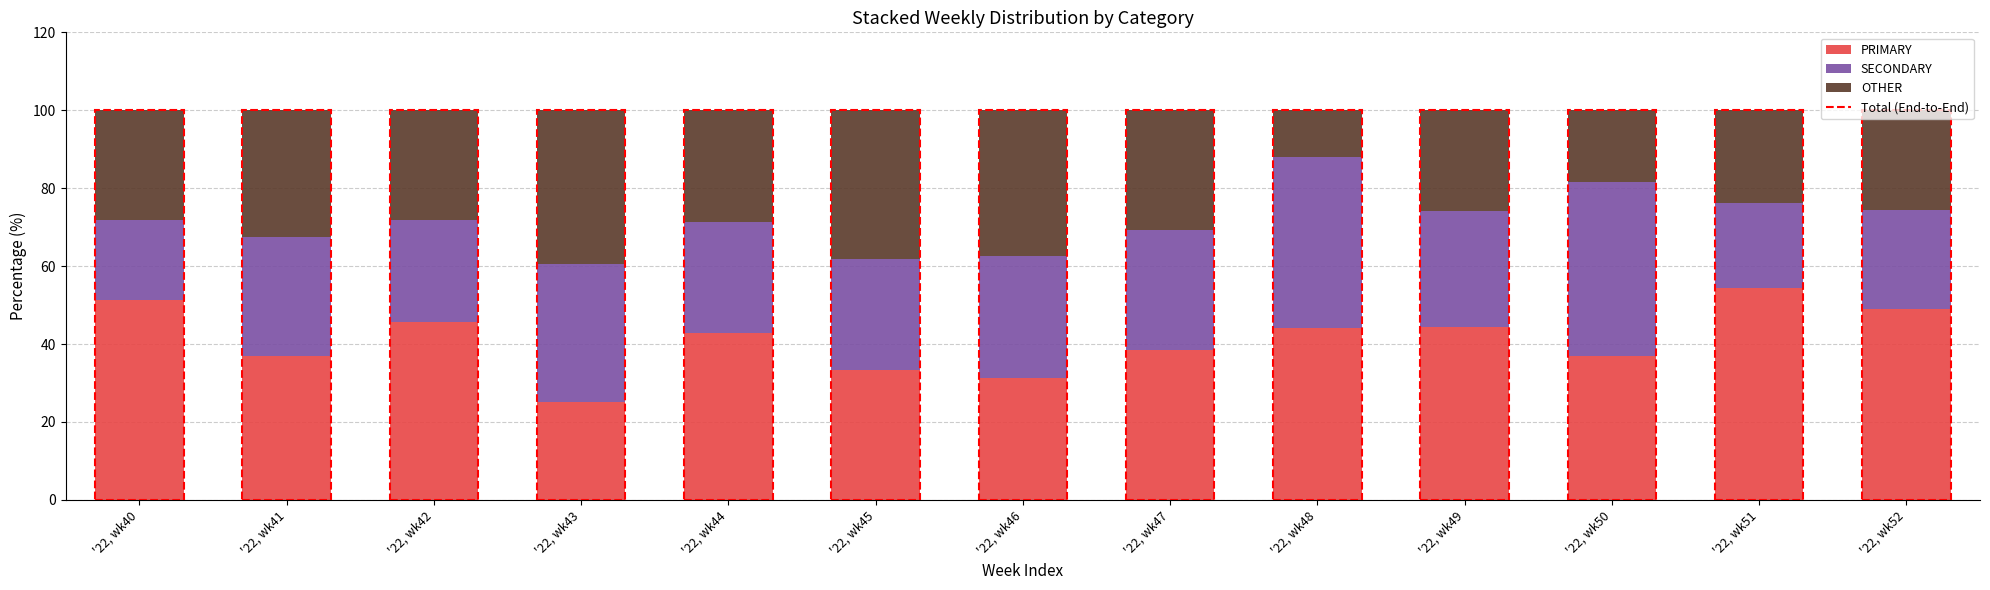

Are the bars grouped side by side (vs. stacked)?

No